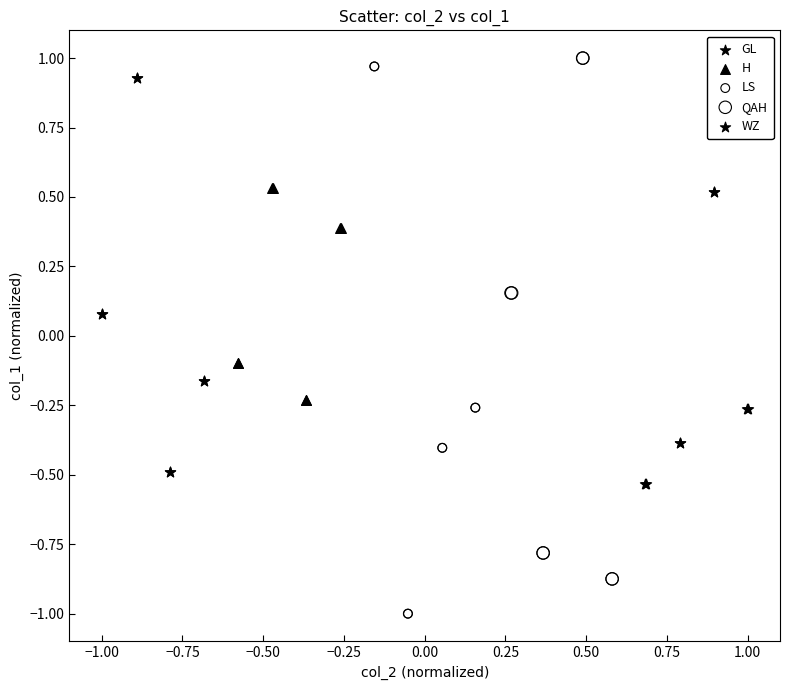

Which series has the largest Y range (max minus min)?

LS